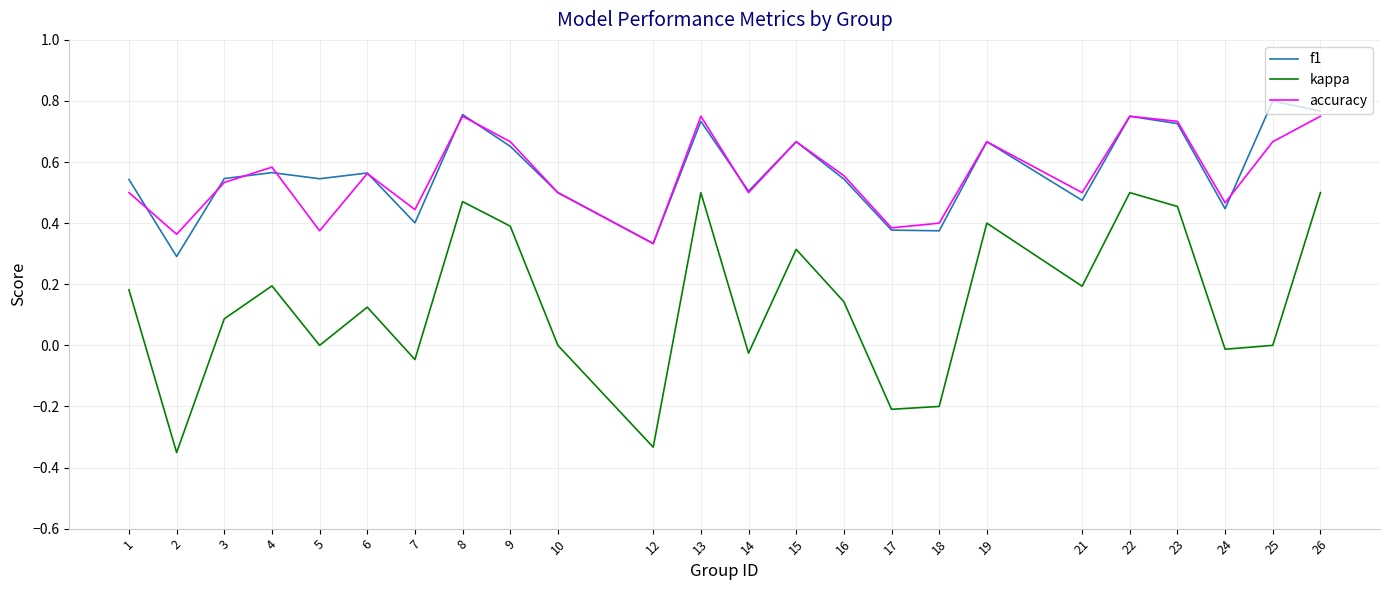

Which series changed the most between 5 and 16?

accuracy